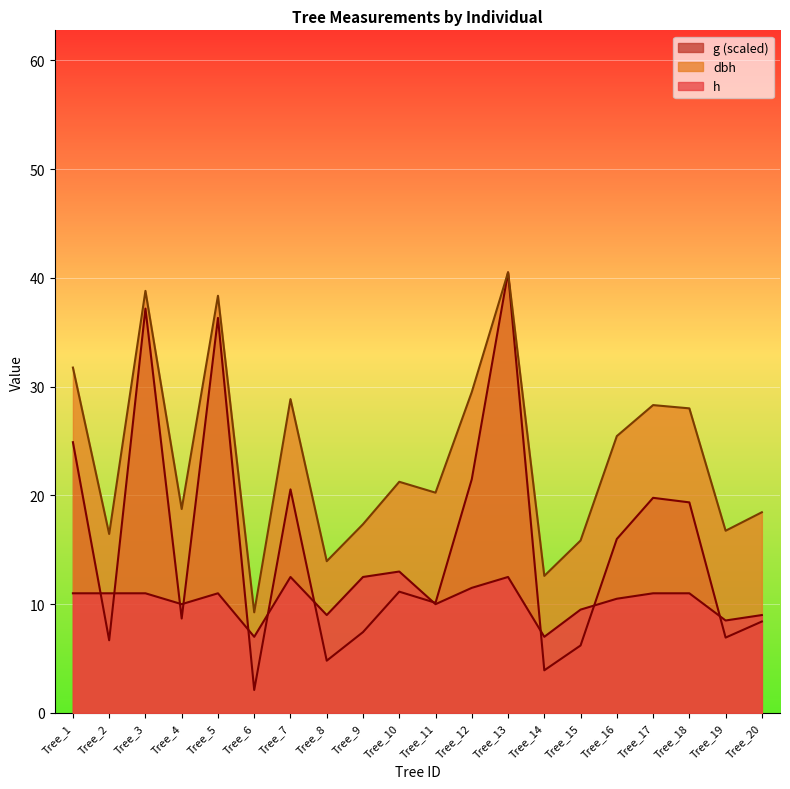

How many values in the dbh series are below 21?

10